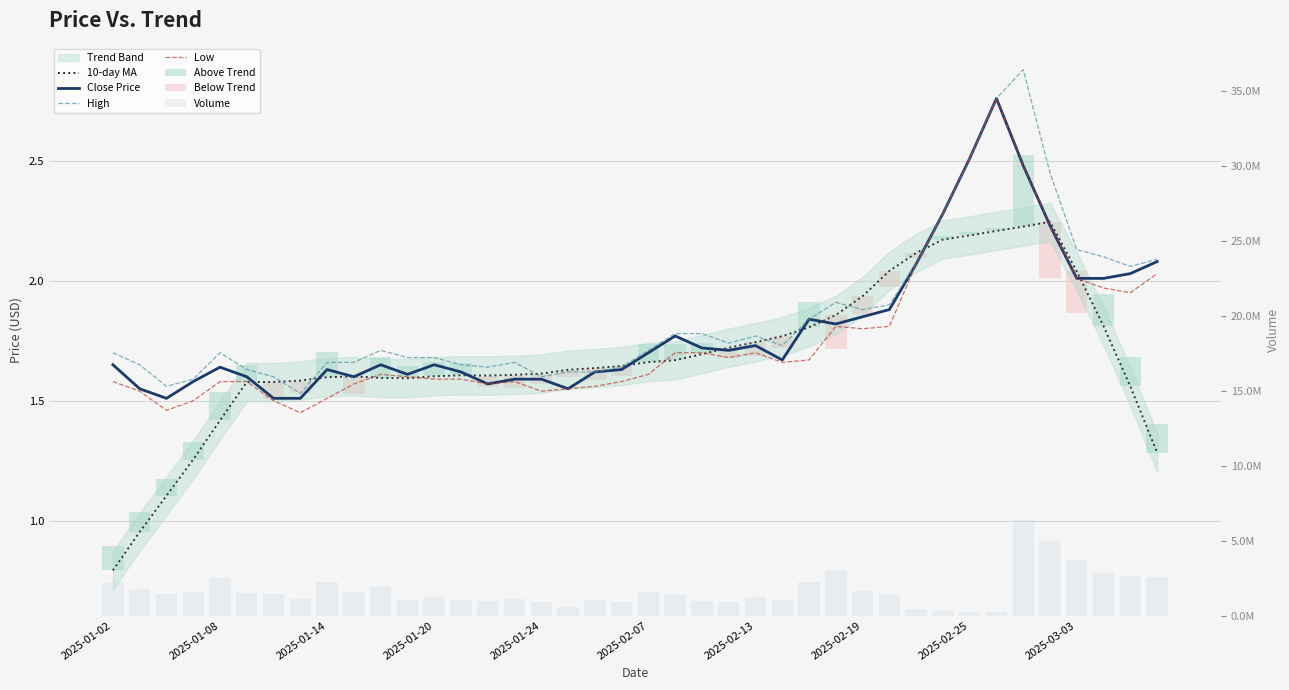

Between 2025-01-13 and 2025-02-12, which series saw the biggest shift?

low